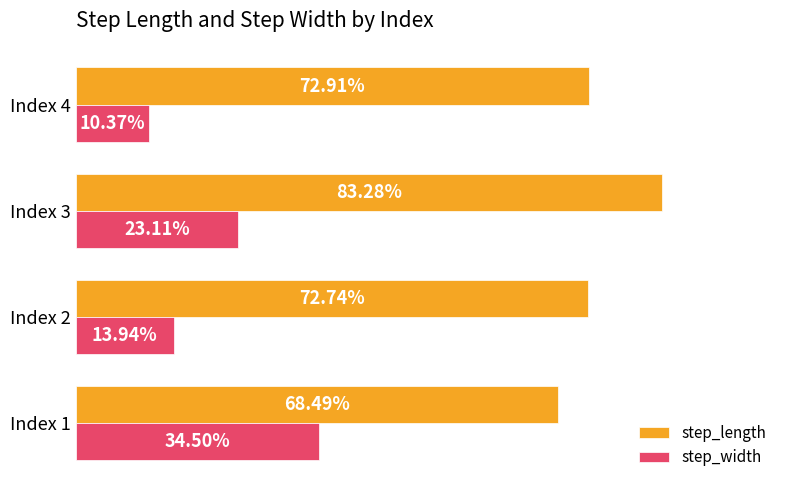

What are all the series names shown in the legend?

step_length, step_width